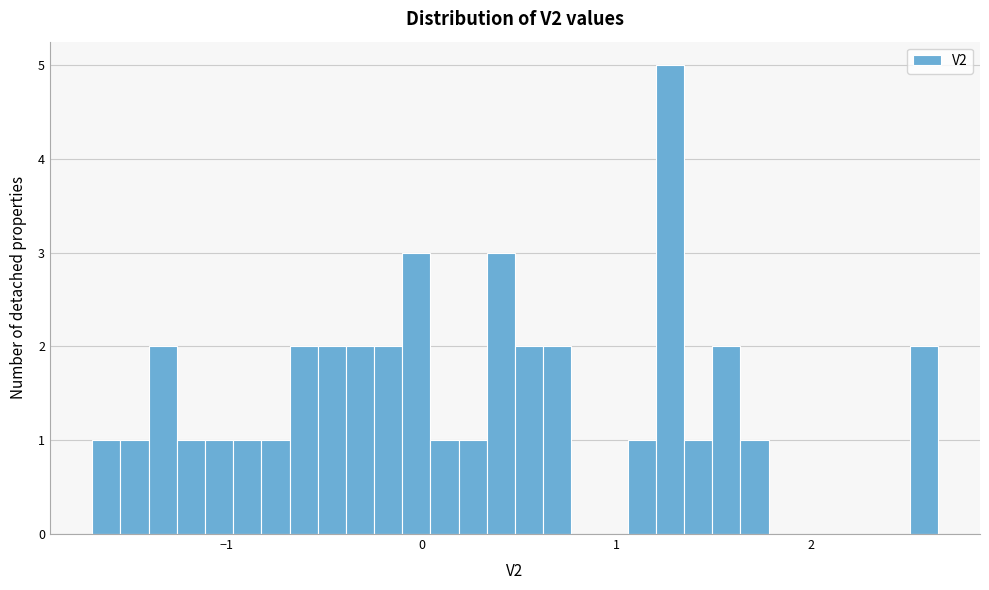

Read against the x-axis, roughly where is the centre of the tallest bar?

1.3